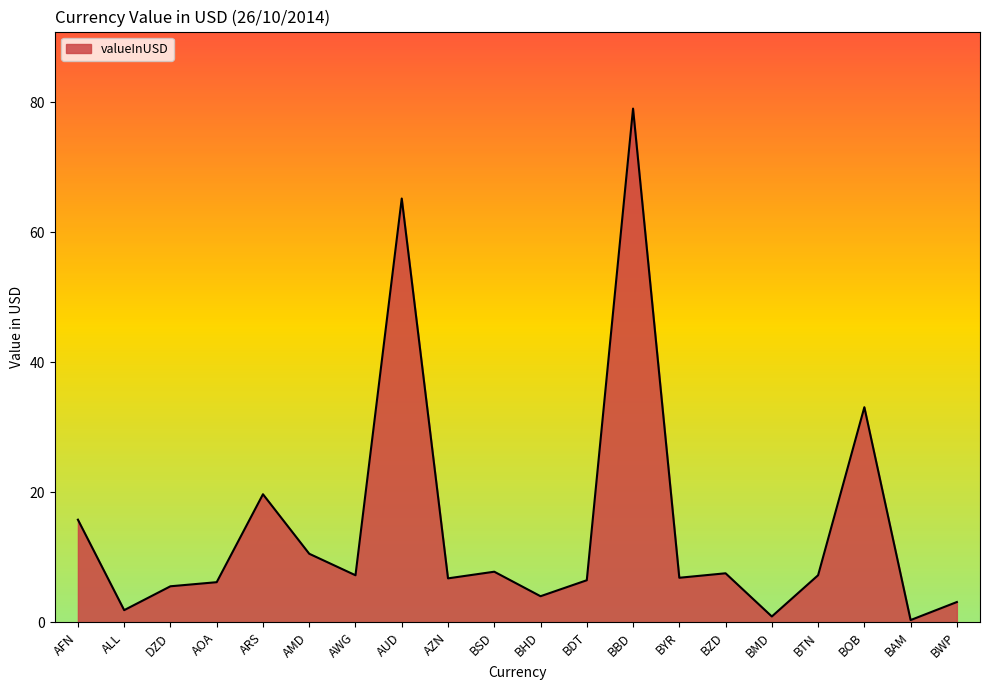

Read the value at AZN.

6.8